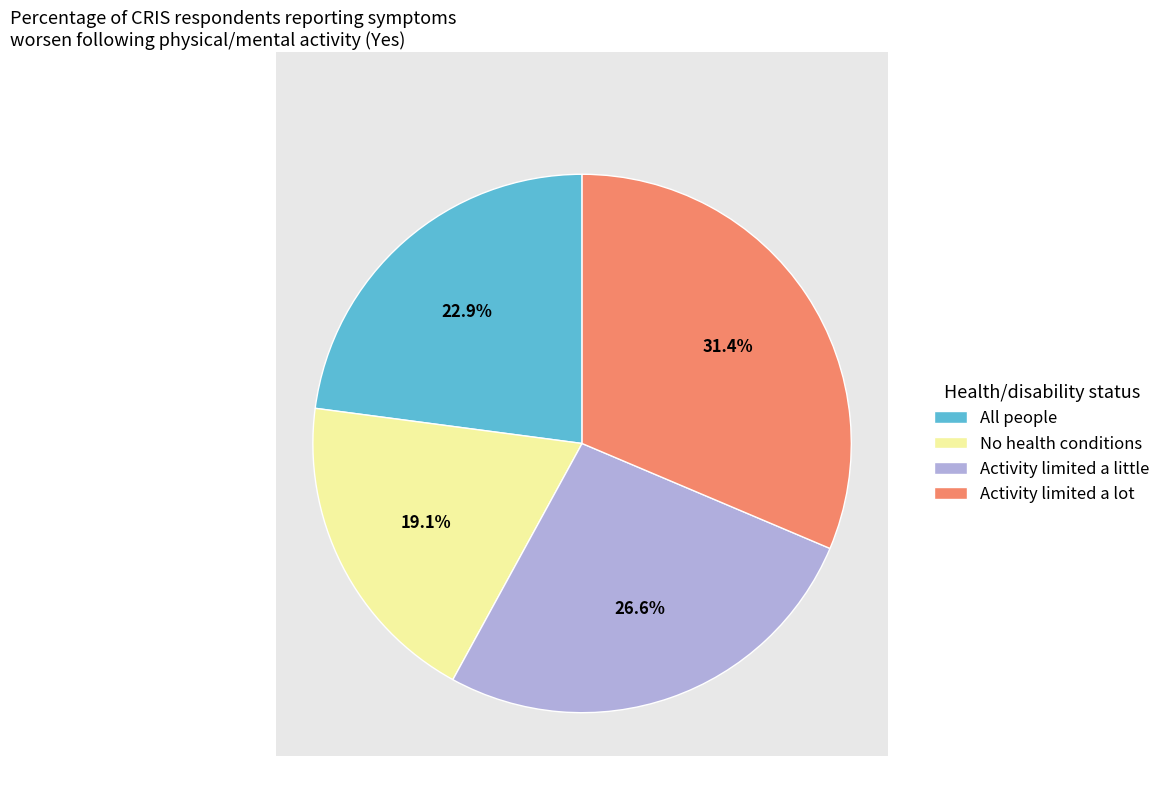

To the nearest percent, what portion does All people represent?

23%